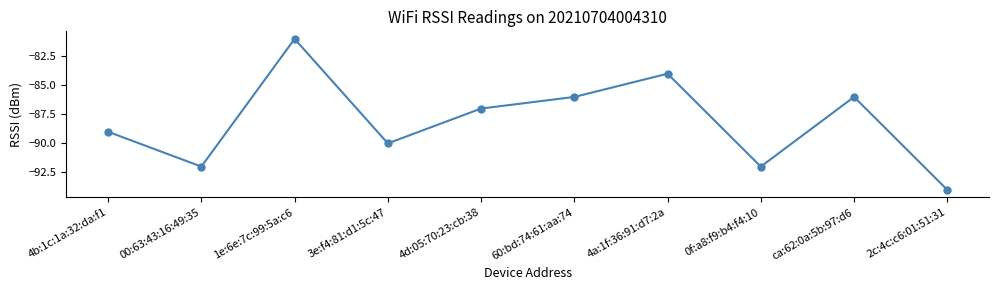

Reading right to left, list all the values displayed in this chart.

2c:4c:c6:01:51:31=-94	ca:62:0a:5b:97:d6=-86	0f:a8:f9:b4:f4:10=-92	4a:1f:36:91:d7:2a=-84	60:bd:74:61:aa:74=-86	4d:05:70:23:cb:38=-87	3e:f4:81:d1:5c:47=-90	1e:6e:7c:99:5a:c6=-81	00:63:43:16:49:35=-92	4b:1c:1a:32:da:f1=-89